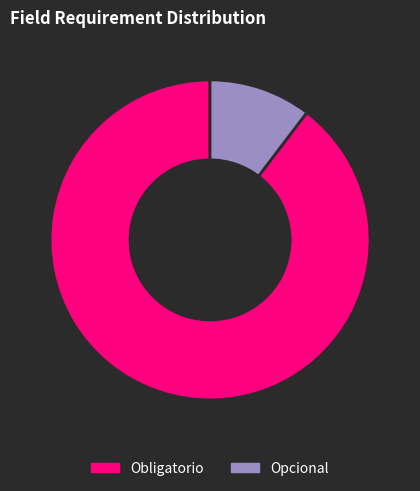

Does Opcional represent more than half of the total?

No